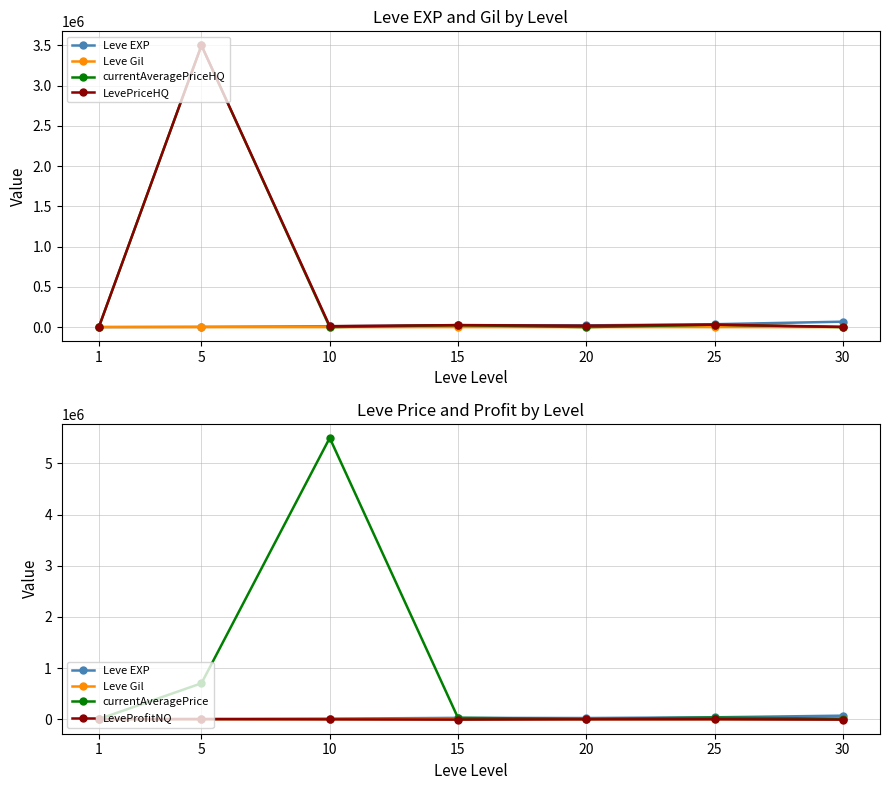

At which label is Leve Gil closest to 321?

10